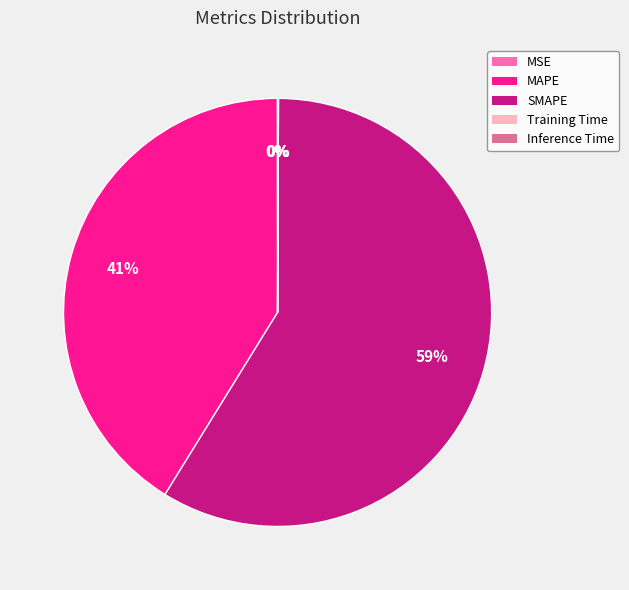

What is the majority slice?

SMAPE